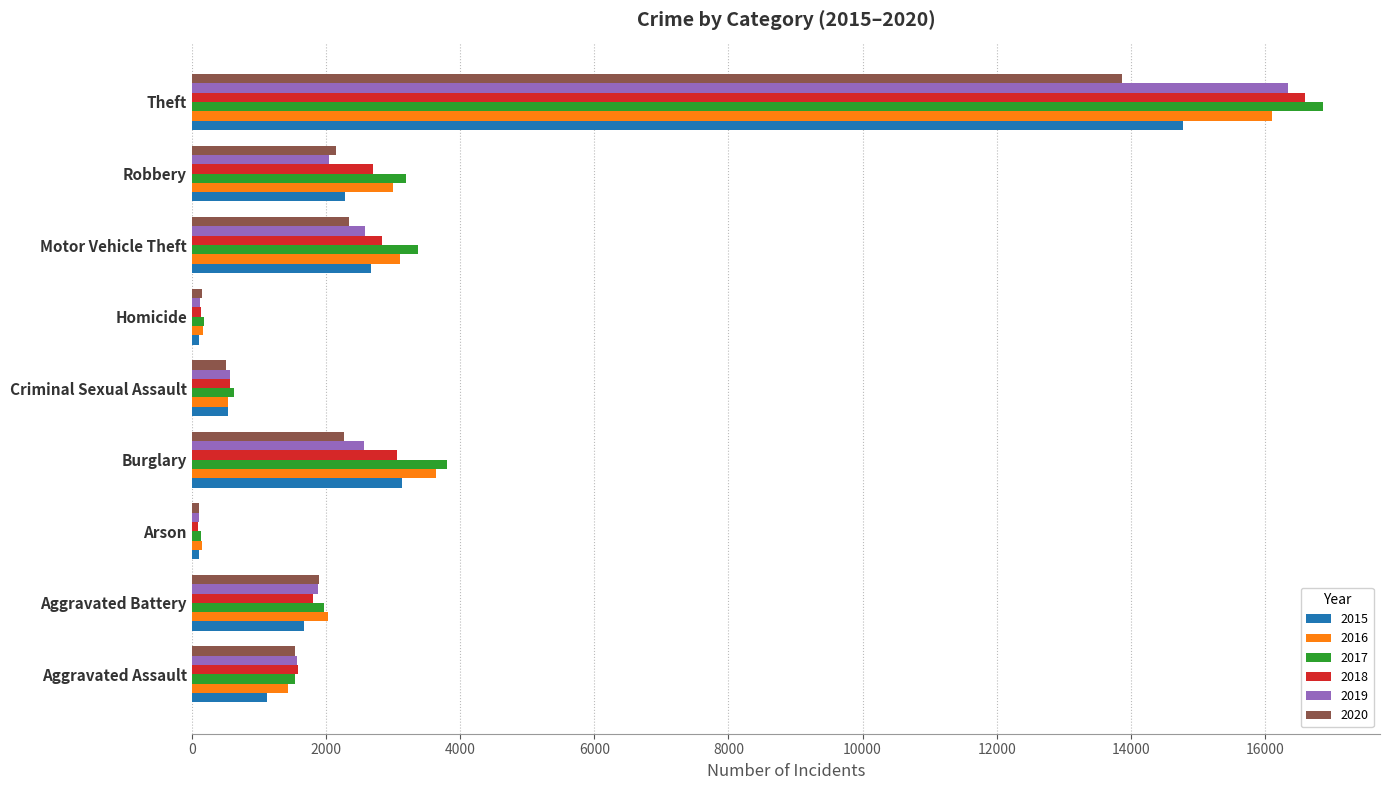

What are all the series names shown in the legend?

2015, 2016, 2017, 2018, 2019, 2020